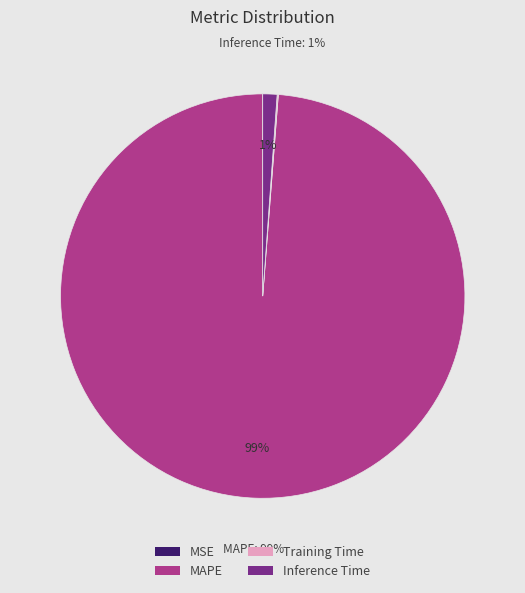

The MAPE slice represents 87% of the pie. True or false?

False